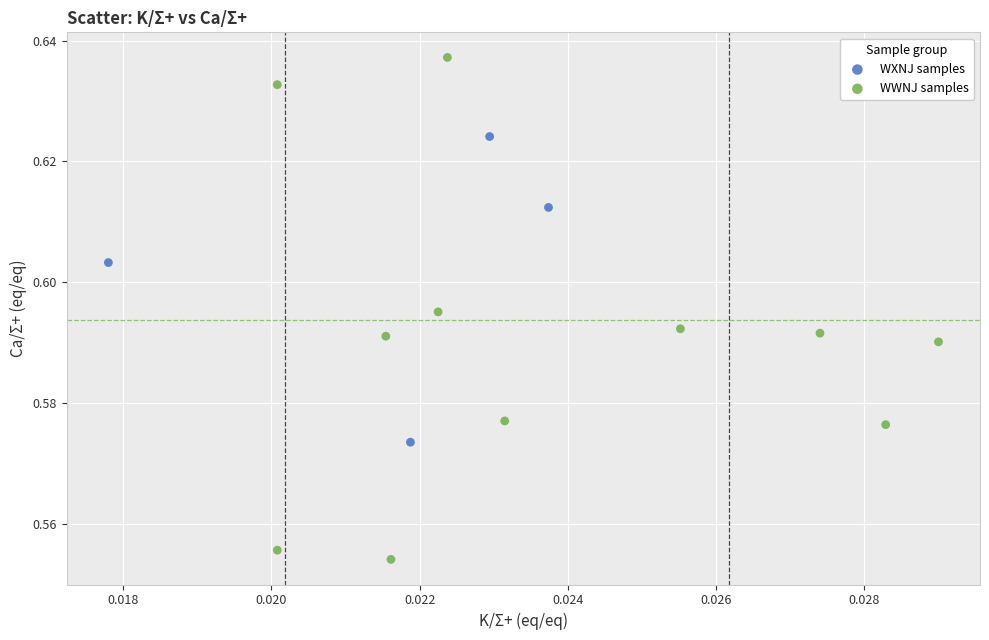

Which series contains the highest Y value?

WWNJ samples